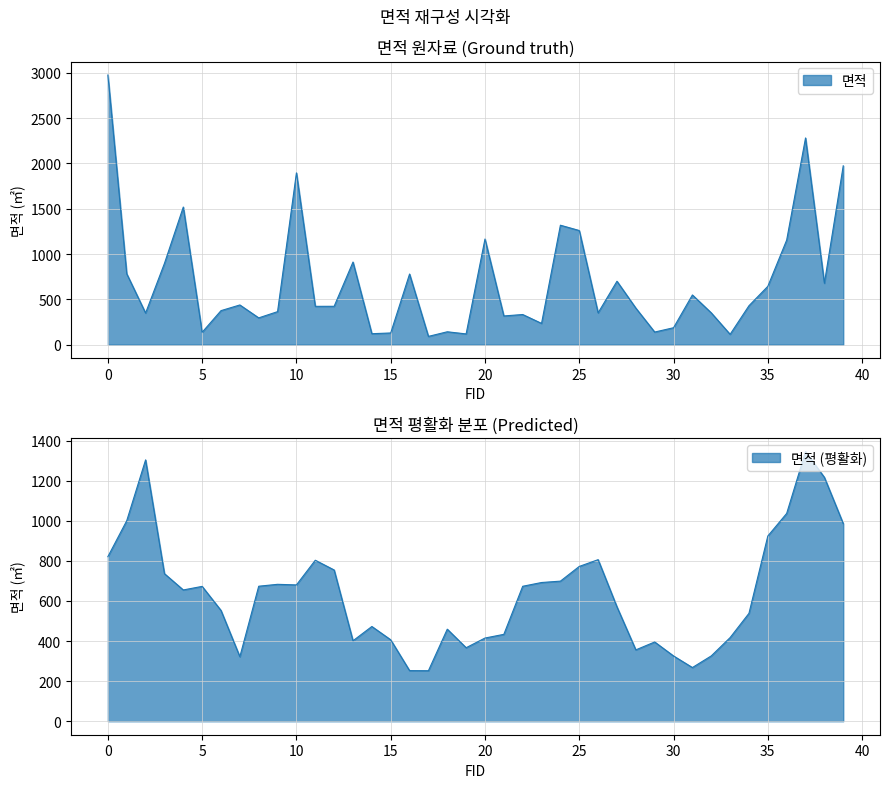

The value at 34 is 429.6. True or false?

True